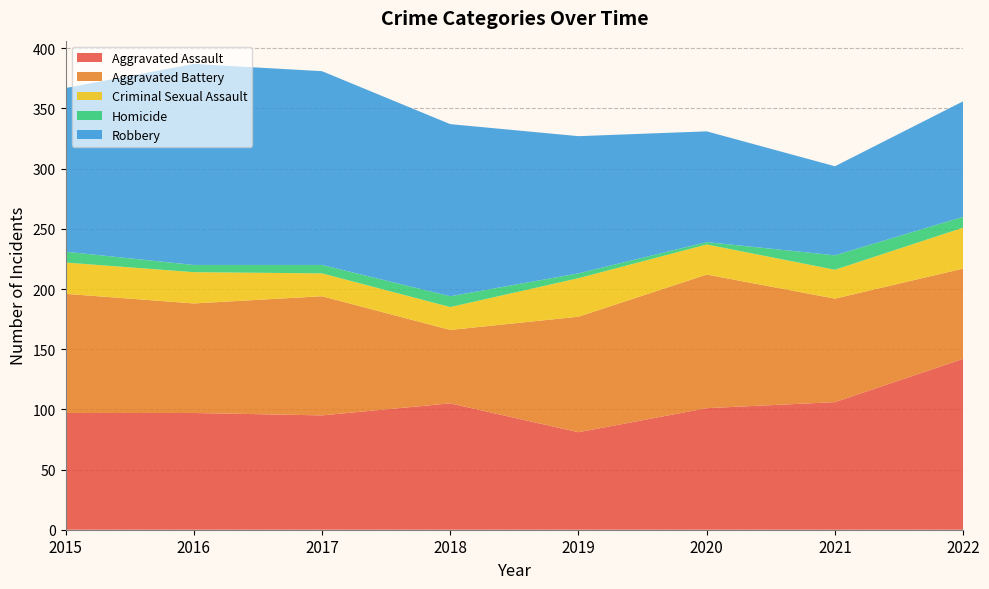

Reading left to right, what are all the values shown in this chart?

Aggravated Assault: 97	97	95	105	81	101	106	142
Aggravated Battery: 99	91	99	61	96	111	86	75
Criminal Sexual Assault: 26	26	19	19	32	25	24	34
Homicide: 9	6	7	9	4	2	12	9
Robbery: 136	167	161	143	114	92	74	96